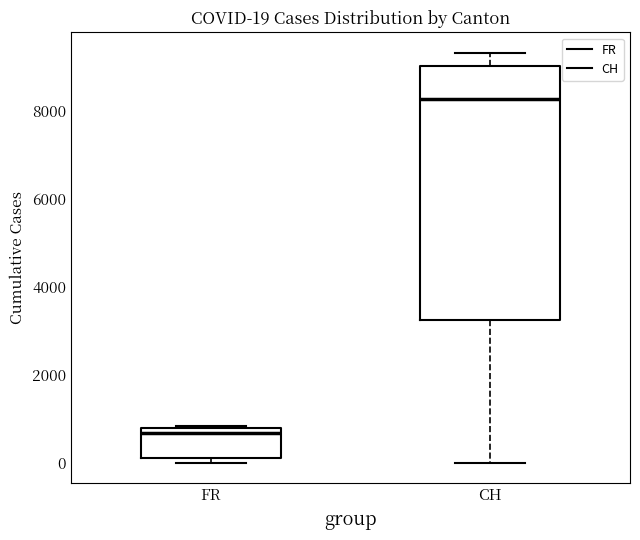

Which box is the tallest, from its lower edge to its upper edge?

CH